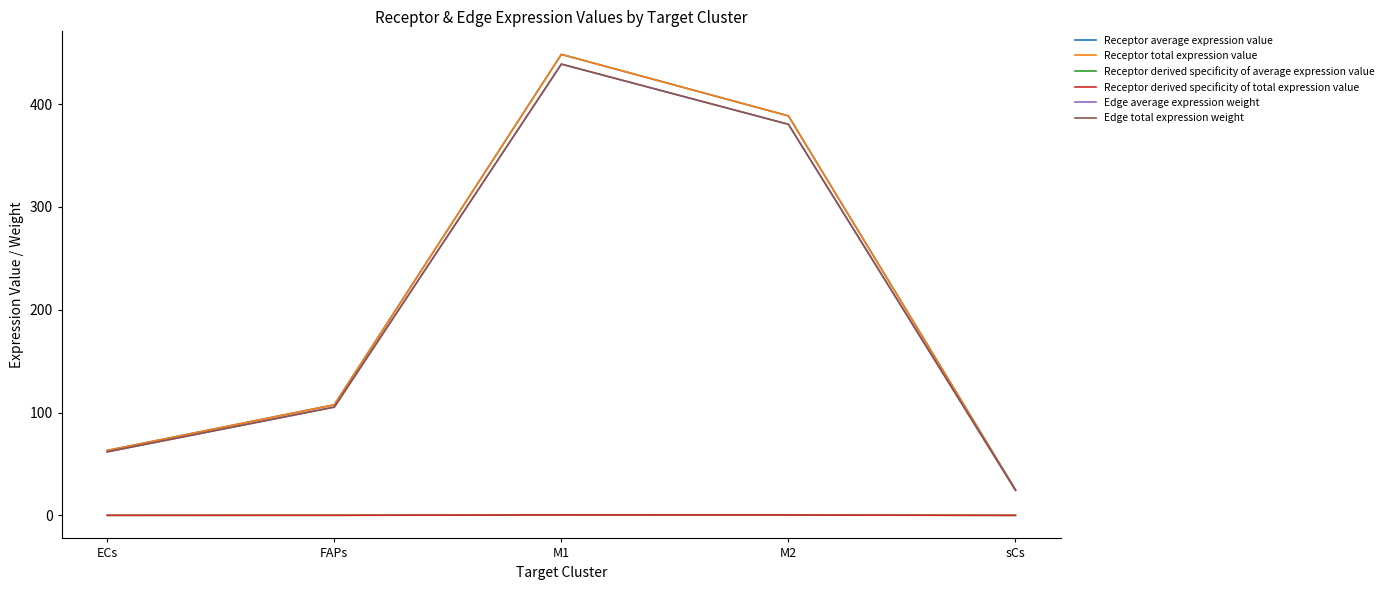

Which category has the lowest value in the Receptor total expression value series?

sCs